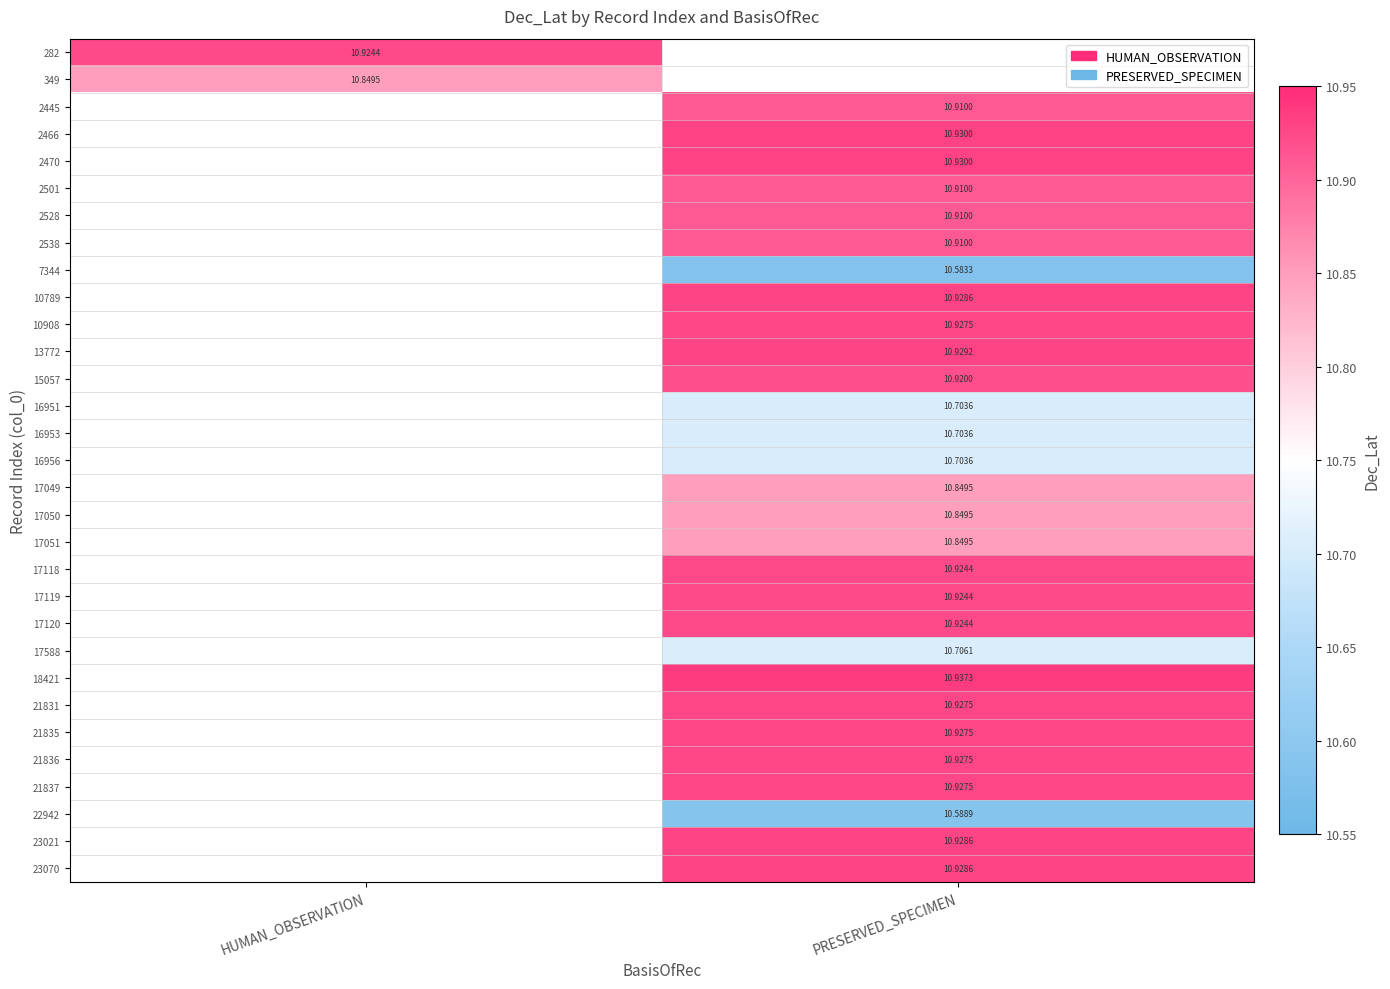

How many data points does each series have?

2